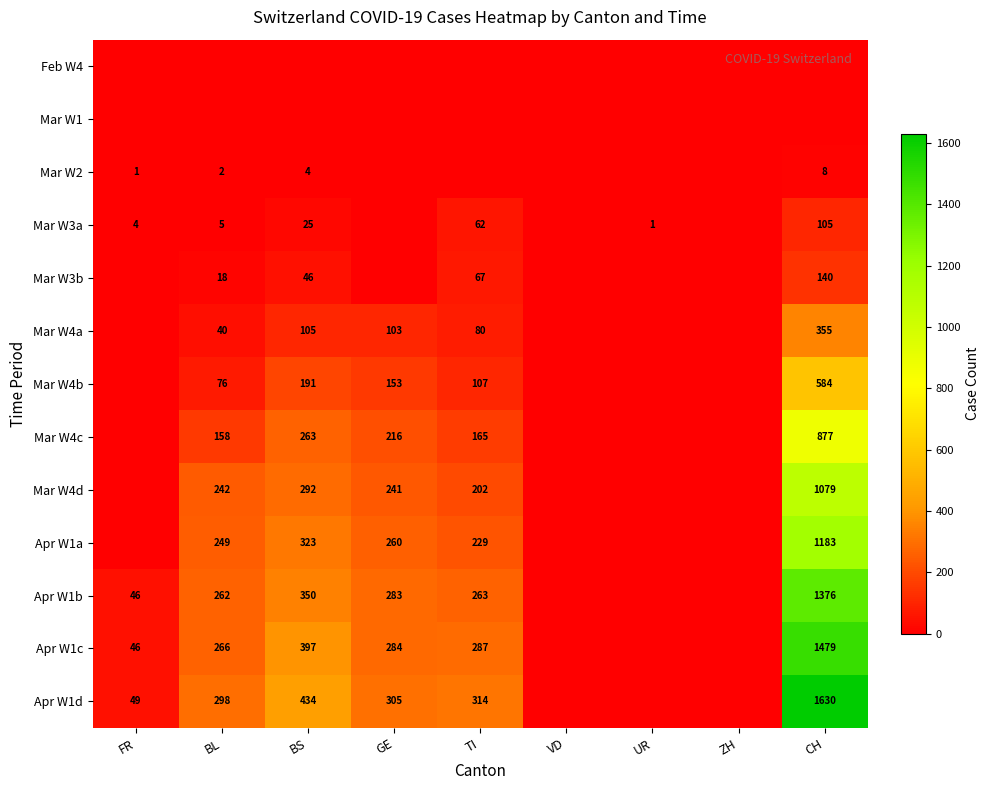

Is it true that Apr W1a equals 249 at BL?

True